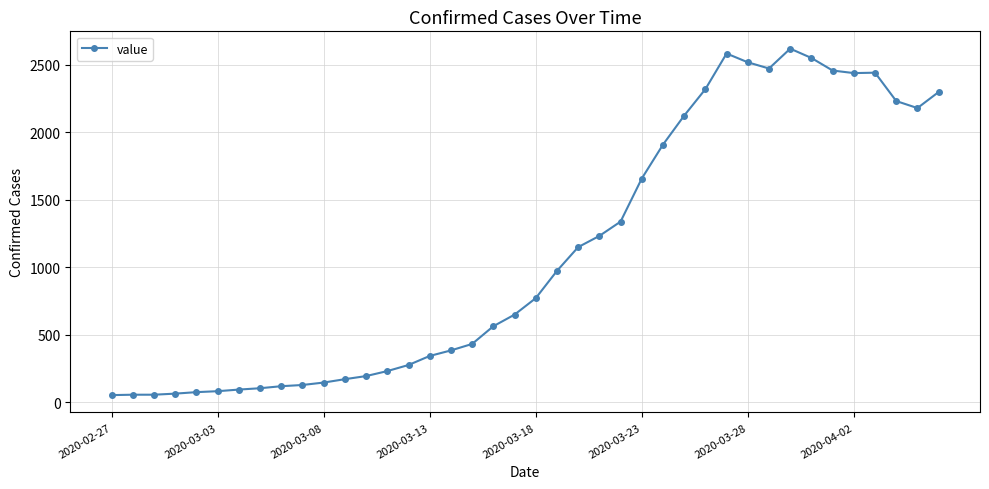

What is the greatest value displayed?

2619